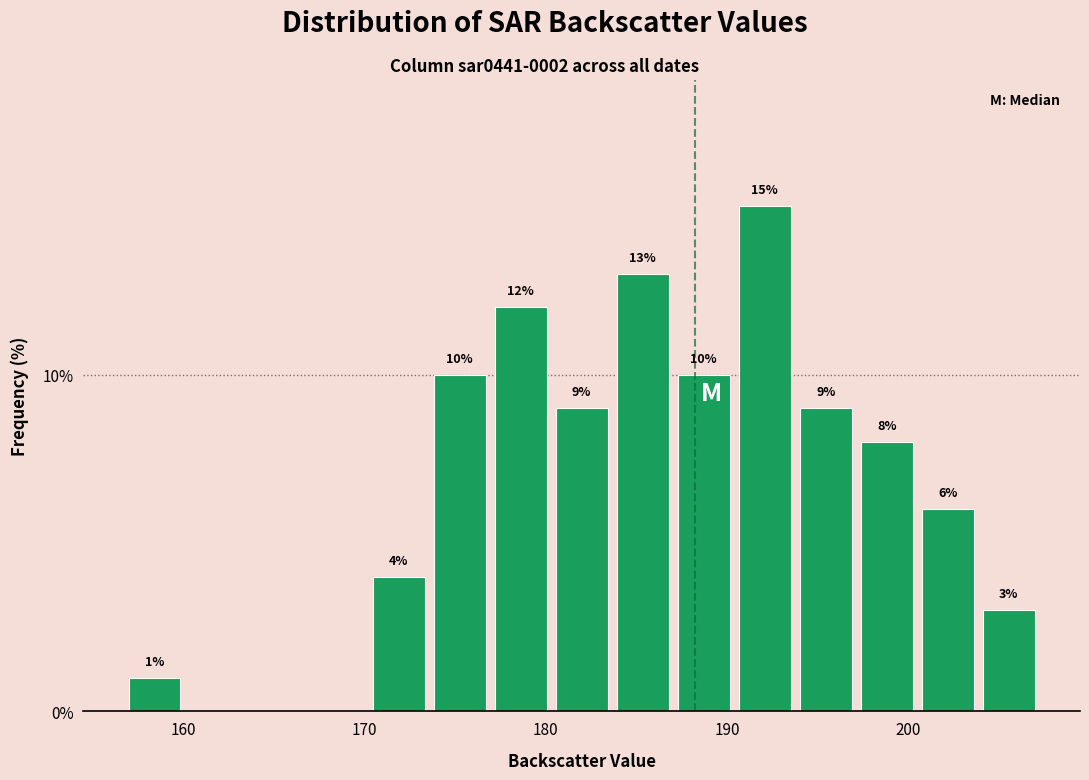

Around what value on the x-axis is the tallest bar? Give the approximate position of its centre, as read against the axis.

192